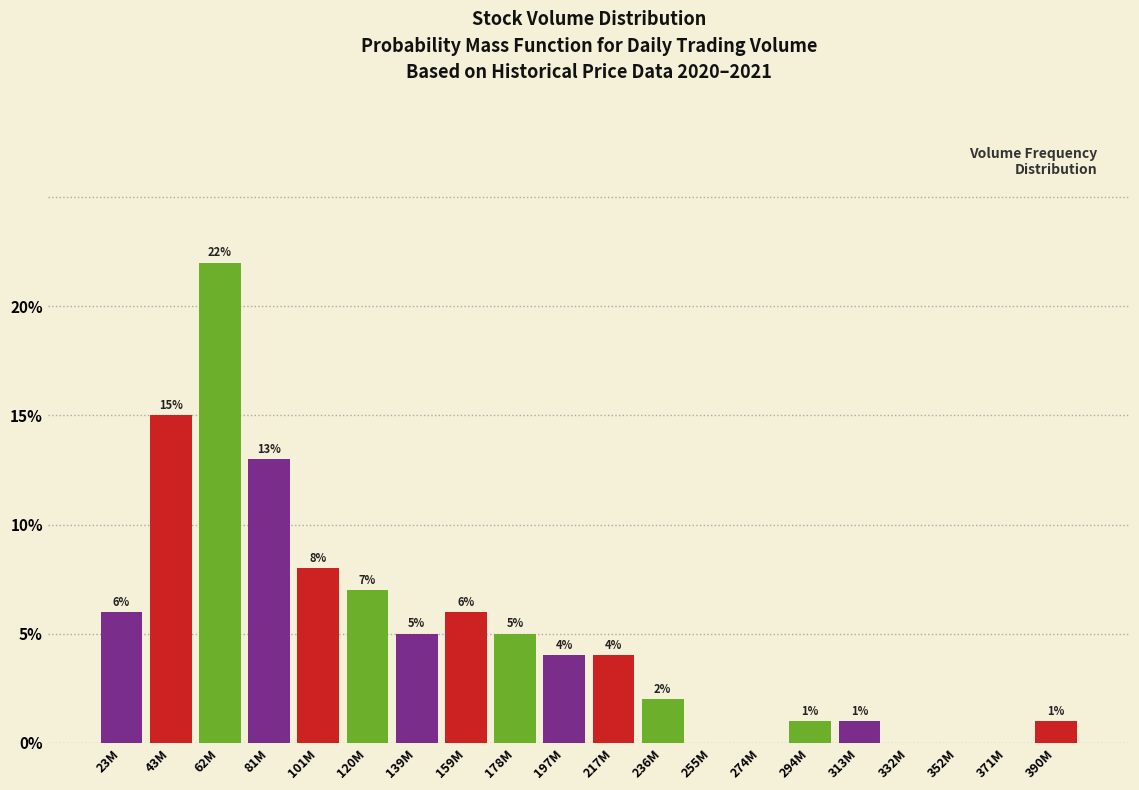

Reading right to left, list all the values displayed in this chart.

390M=1.0	371M=0.0	352M=0.0	332M=0.0	313M=1.0	294M=1.0	274M=0.0	255M=0.0	236M=2.0	217M=4.0	197M=4.0	178M=5.0	159M=6.0	139M=5.0	120M=7.0	101M=8.0	81M=13.0	62M=22.0	43M=15.0	23M=6.0